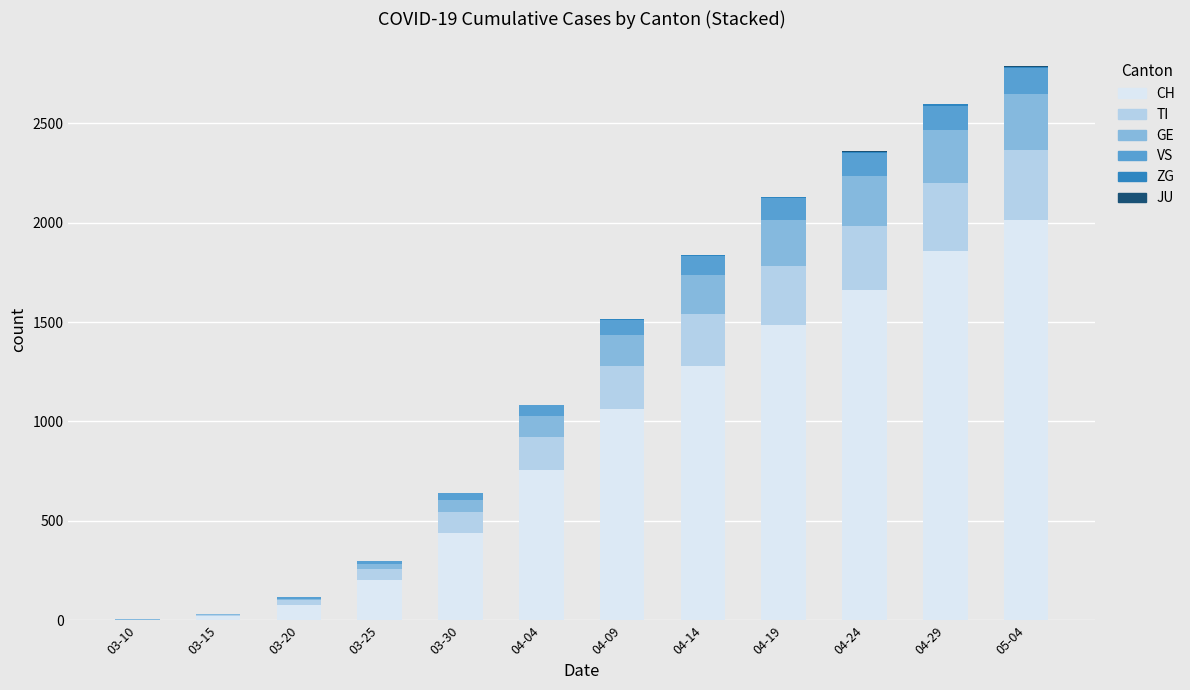

Count the number of data series in this chart.

6